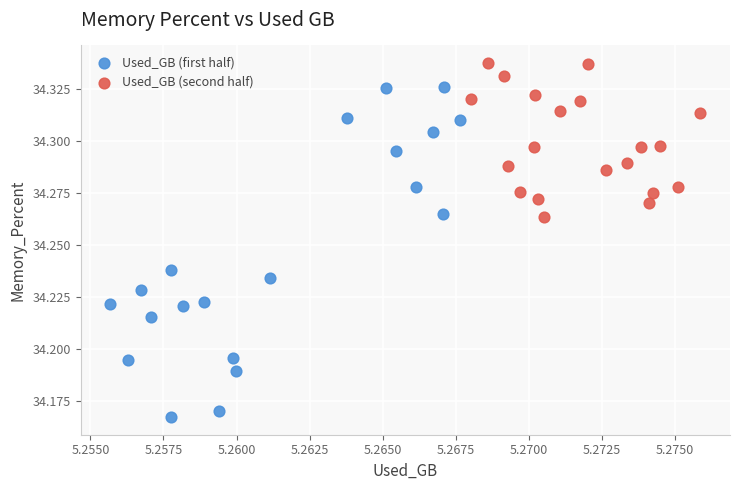

Which series contains the lowest Y value?

Used_GB (first half)